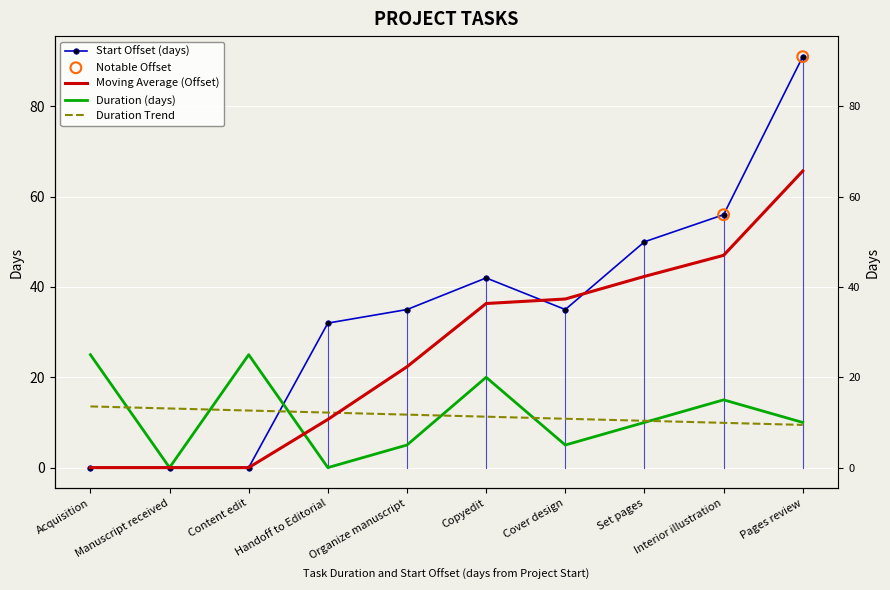

Which series has the largest total across all categories?

Start_offset